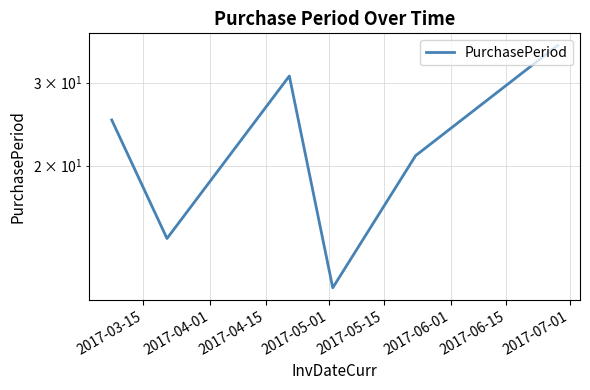

Rank the categories by value from lowest to highest.

2017-05-01, 2017-04-01, 2017-05-15, 2017-03-15, 2017-04-15, 2017-06-01